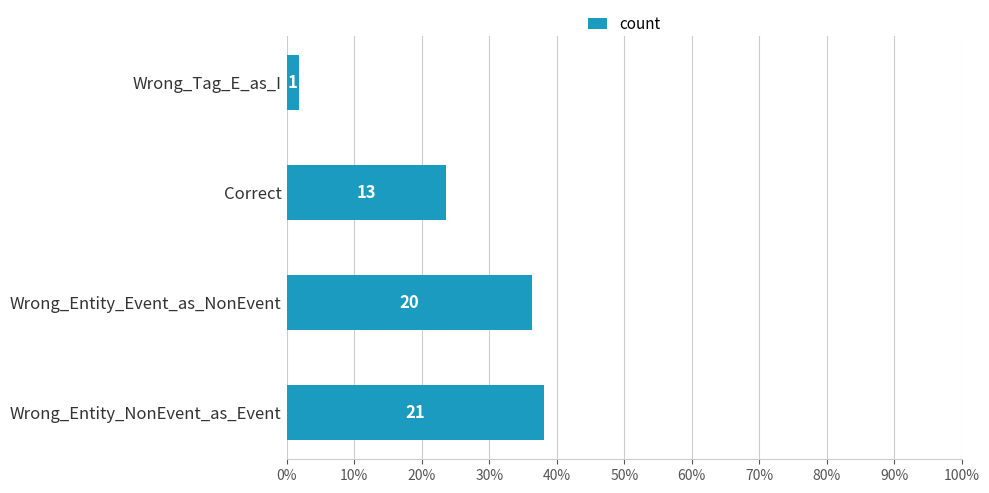

Are the bars horizontal?

Yes